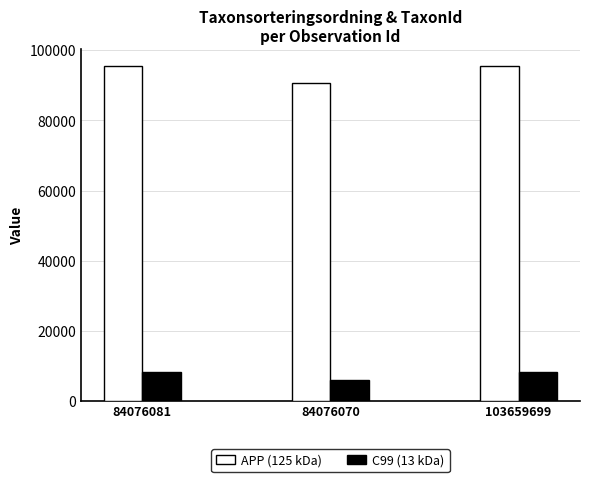

List the series in order of their peak value, lowest first.

C99 (13 kDa), APP (125 kDa)